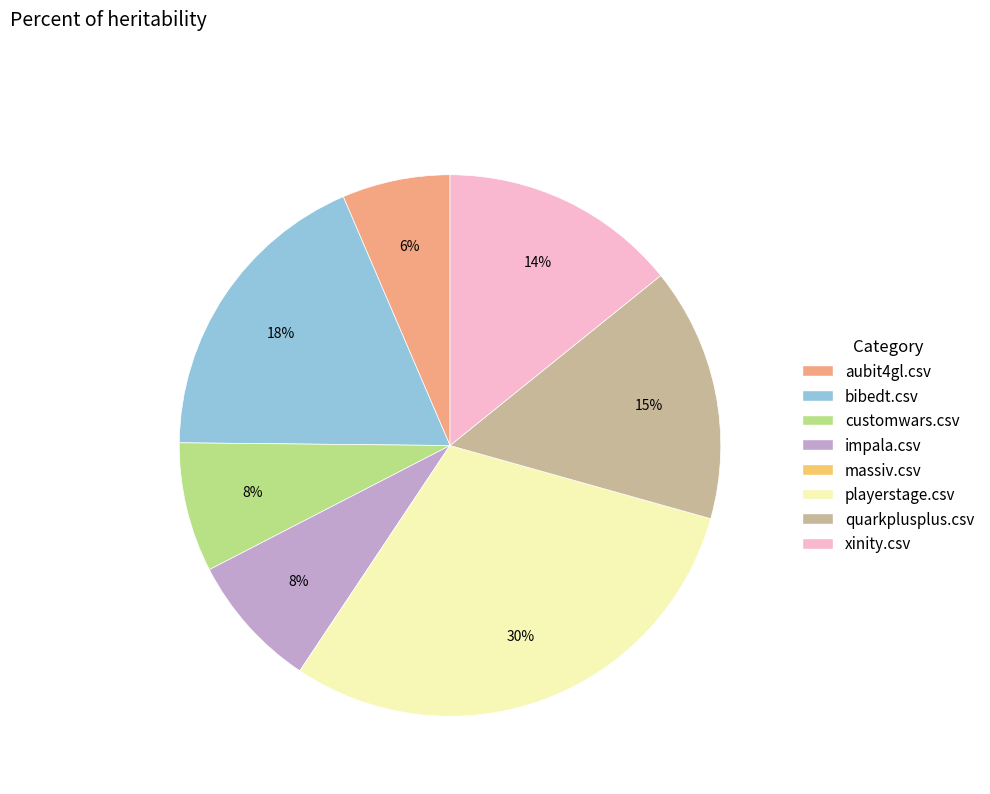

To the nearest percent, what percentage of the pie is quarkplusplus.csv?

15%